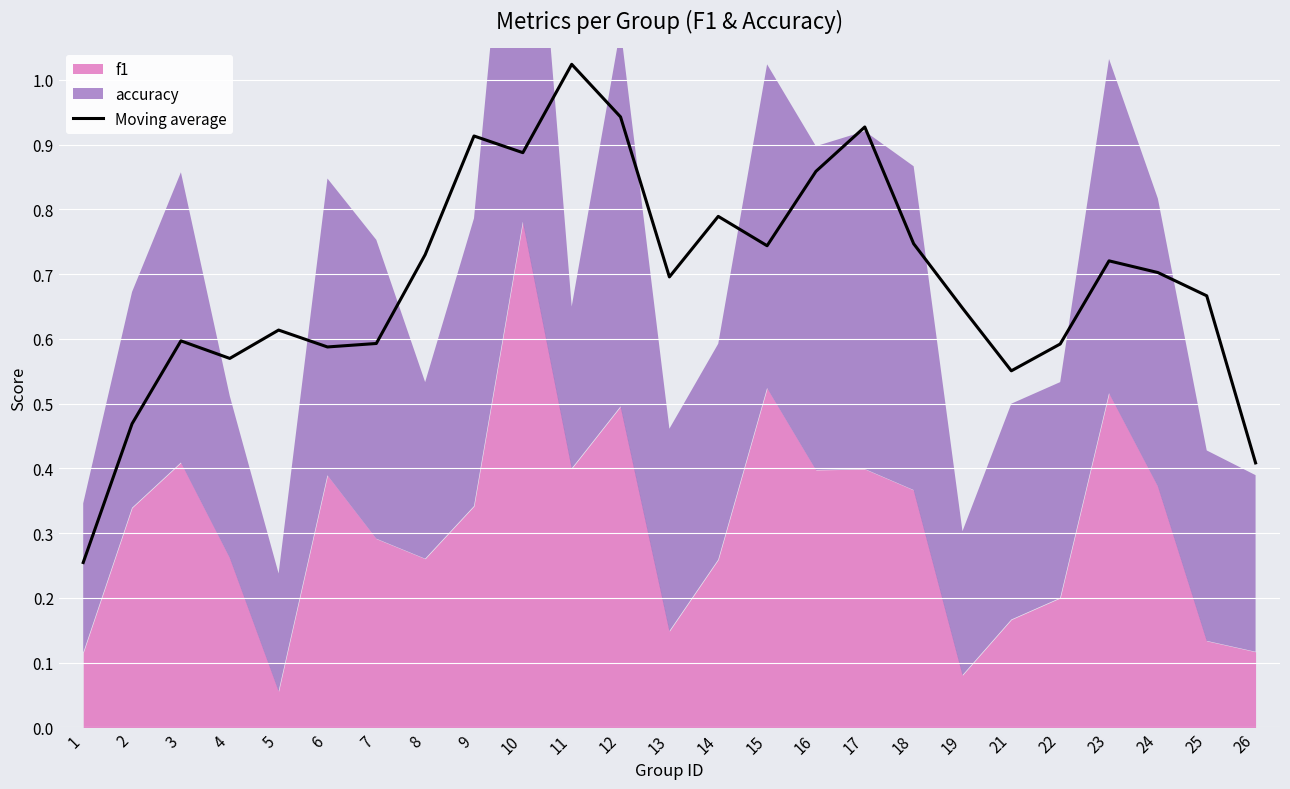

Read the value at 15.

0.7